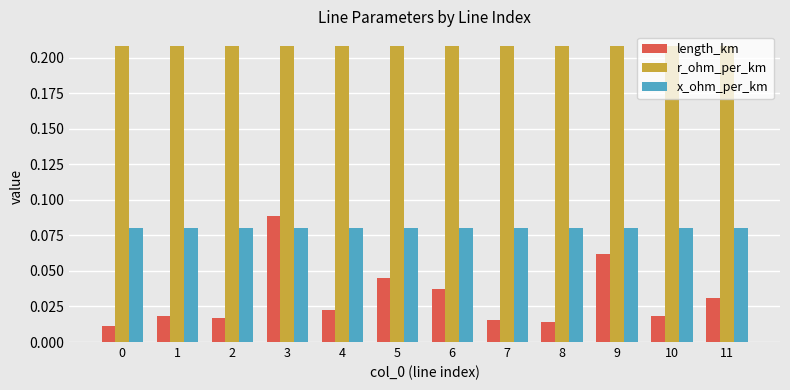

At how many categories does at least one series exceed 0?

12